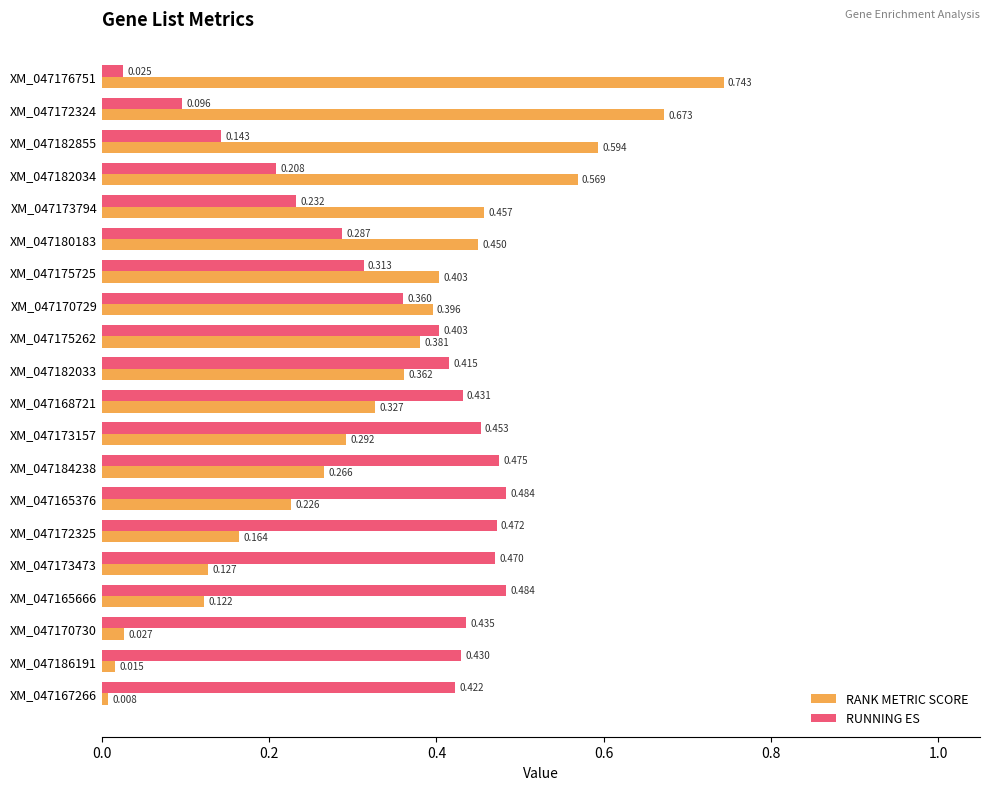

List the series in order of their overall mean, highest first.

RUNNING ES, RANK METRIC SCORE